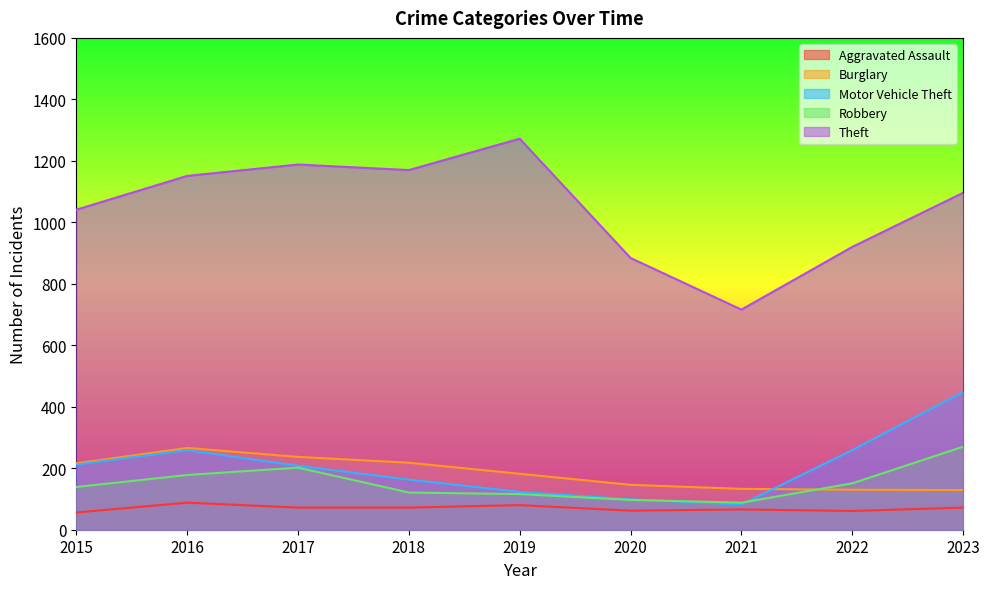

What is the value of the Motor Vehicle Theft point at the 6th from the left?

99